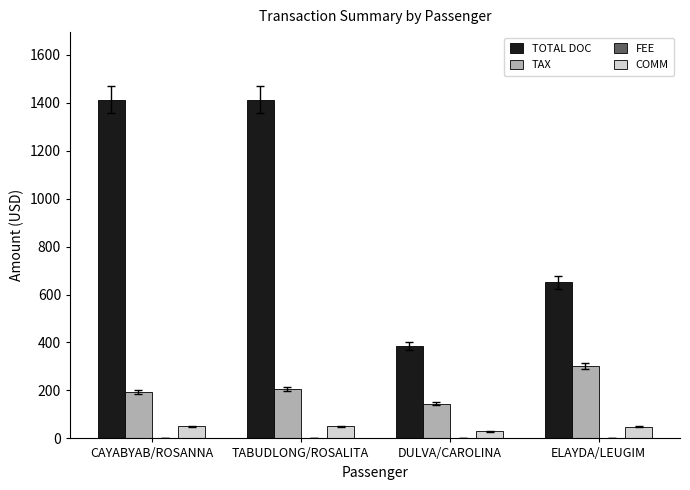

At how many categories does at least one series exceed 916?

2